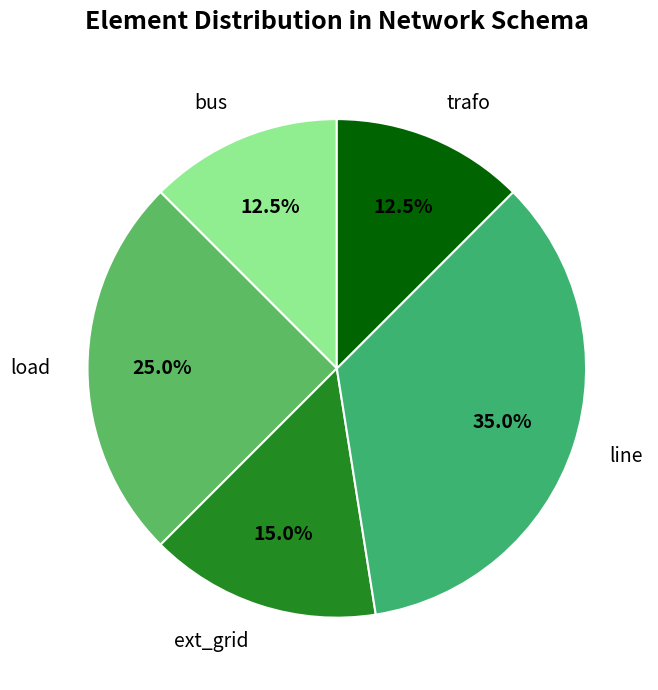

Is trafo the majority of the pie?

No